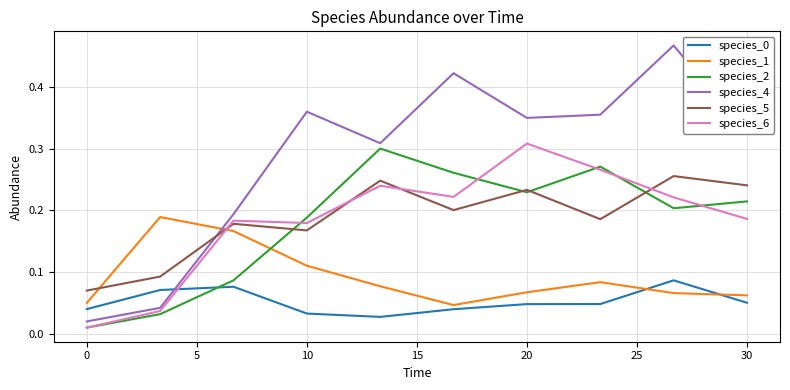

Does the chart display data point markers on the line(s)?

No